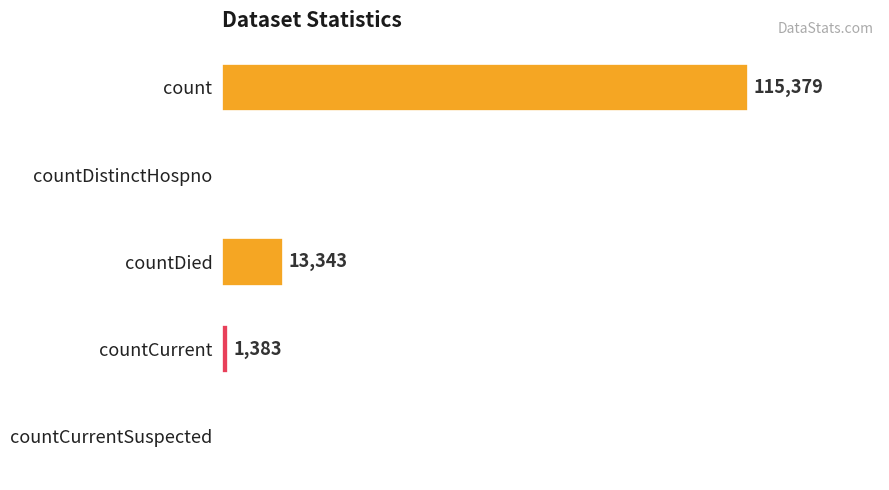

Which label corresponds to the largest value in the chart?

count